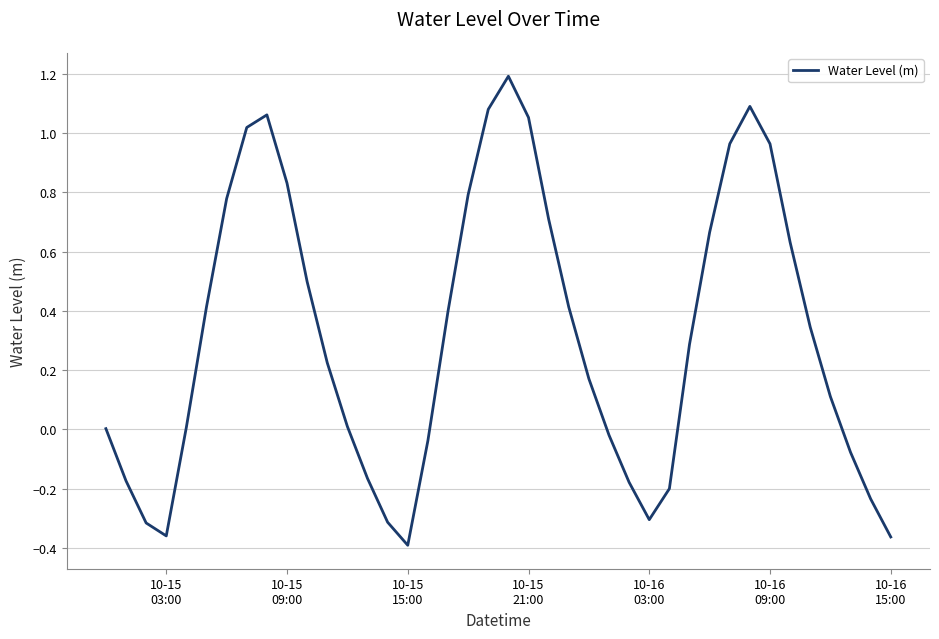

How many interior local peaks (higher than both neighbors) does the data have?

3